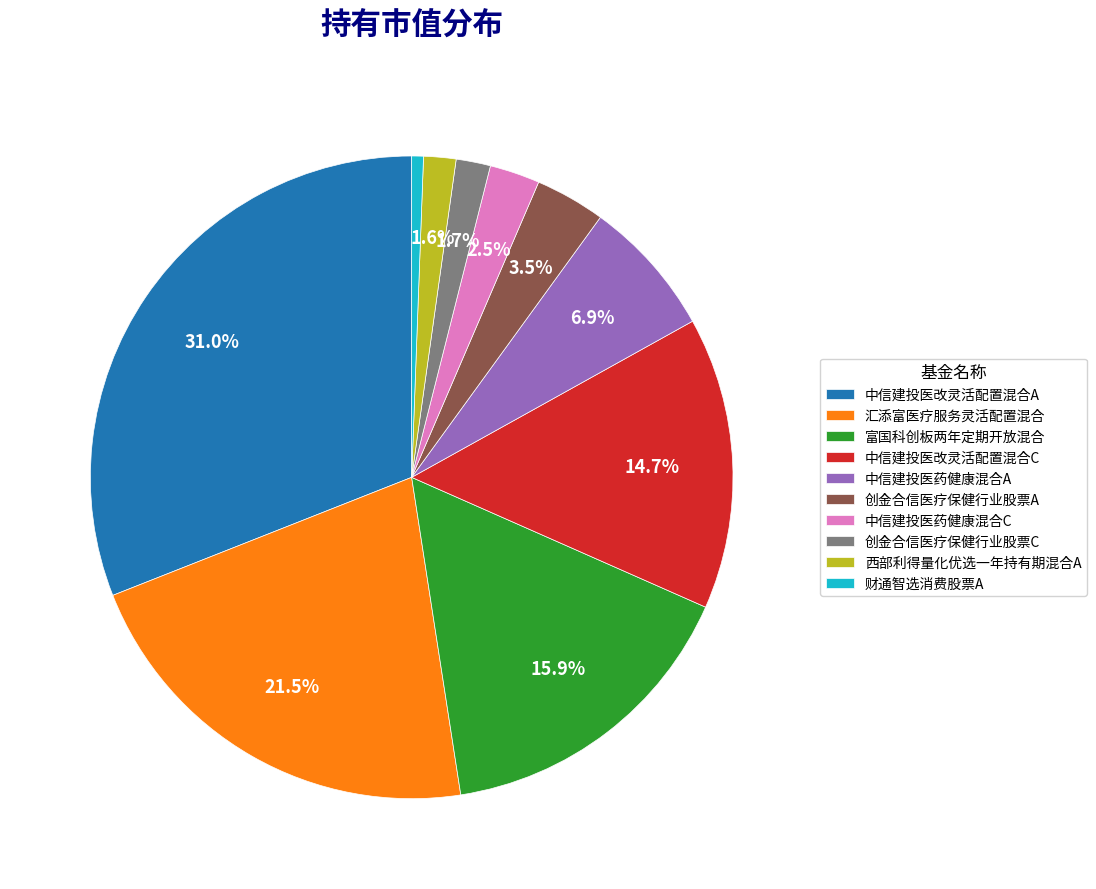

What is the largest slice in the pie chart?

中信建投医改灵活配置混合A